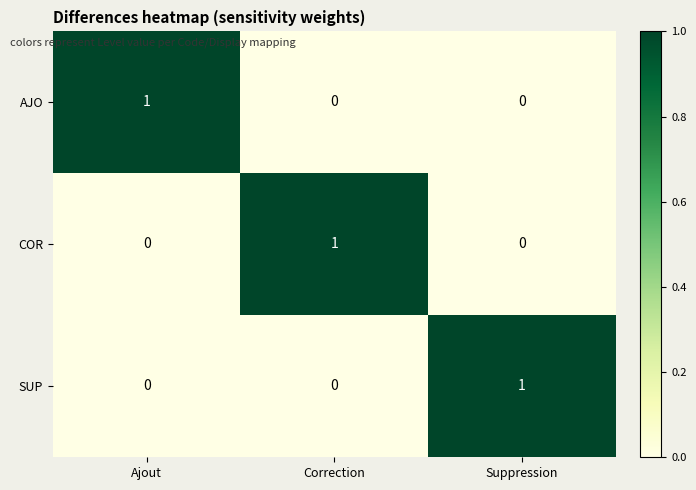

The value of COR at Correction is 1. True or false?

True